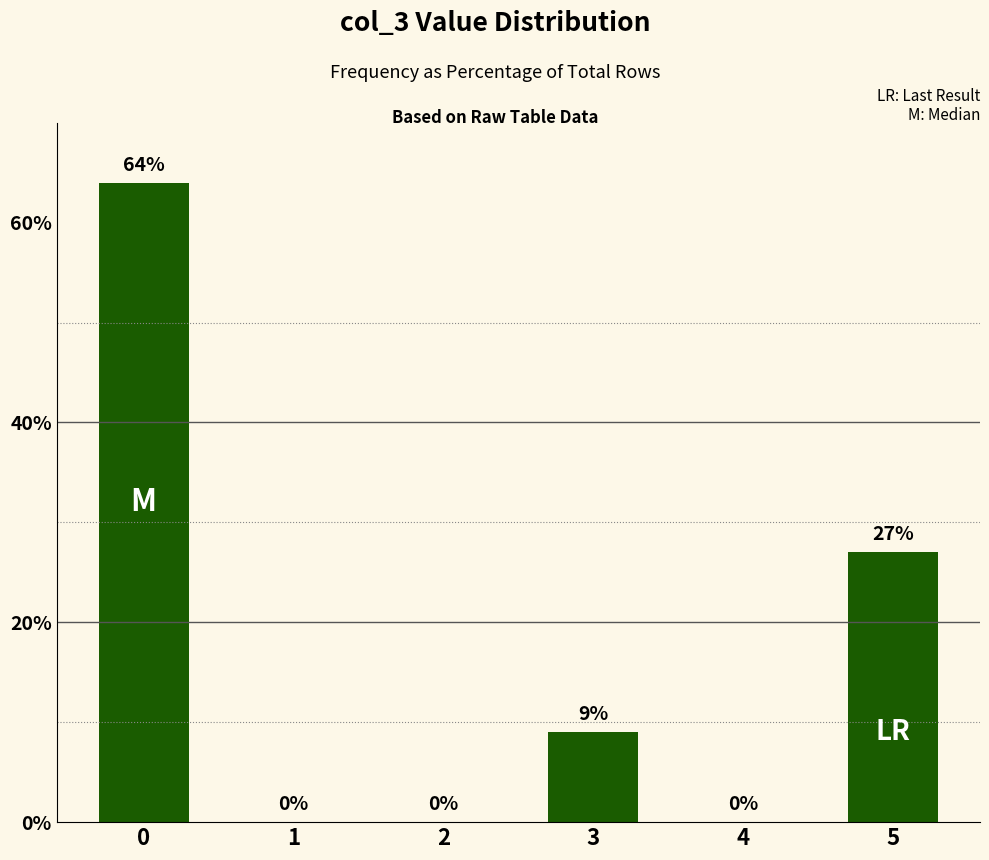

What is the sum of all values?

100